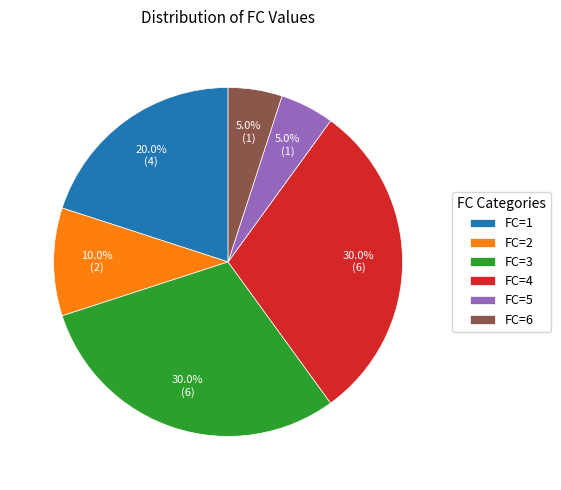

Does any single category account for the majority?

No